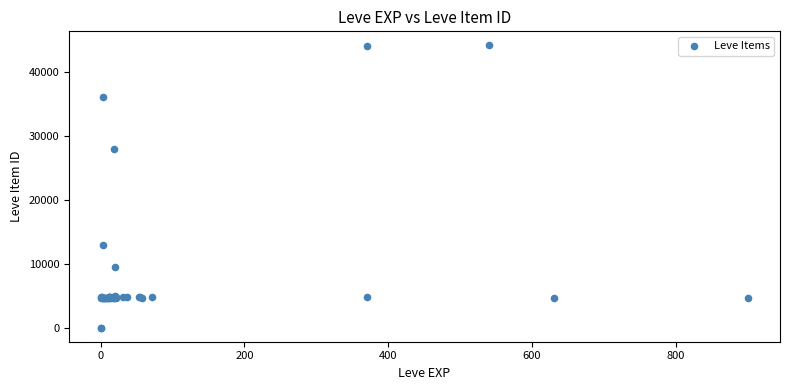

What Y value in the scatter plot is closest to 22048?

27884